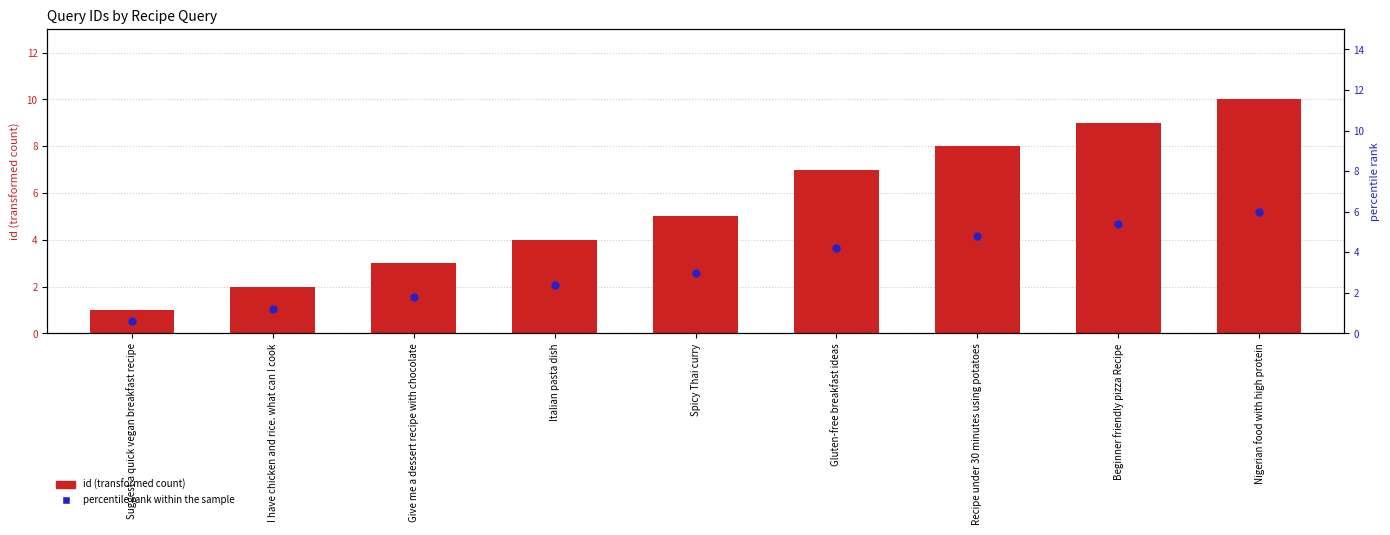

At how many categories does at least one series exceed 3?

6